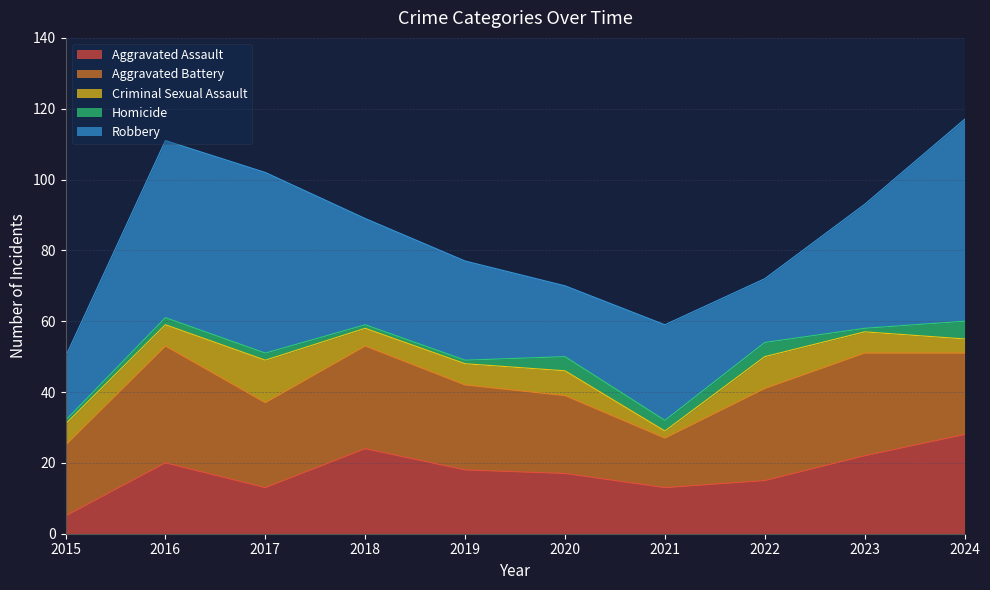

Reading right to left, extract all data points from this chart.

Aggravated Assault: 2024=28	2023=22	2022=15	2021=13	2020=17	2019=18	2018=24	2017=13	2016=20	2015=5
Aggravated Battery: 2024=23	2023=29	2022=26	2021=14	2020=22	2019=24	2018=29	2017=24	2016=33	2015=20
Criminal Sexual Assault: 2024=4	2023=6	2022=9	2021=2	2020=7	2019=6	2018=5	2017=12	2016=6	2015=6
Homicide: 2024=5	2023=1	2022=4	2021=3	2020=4	2019=1	2018=1	2017=2	2016=2	2015=1
Robbery: 2024=57	2023=35	2022=18	2021=27	2020=20	2019=28	2018=30	2017=51	2016=50	2015=18